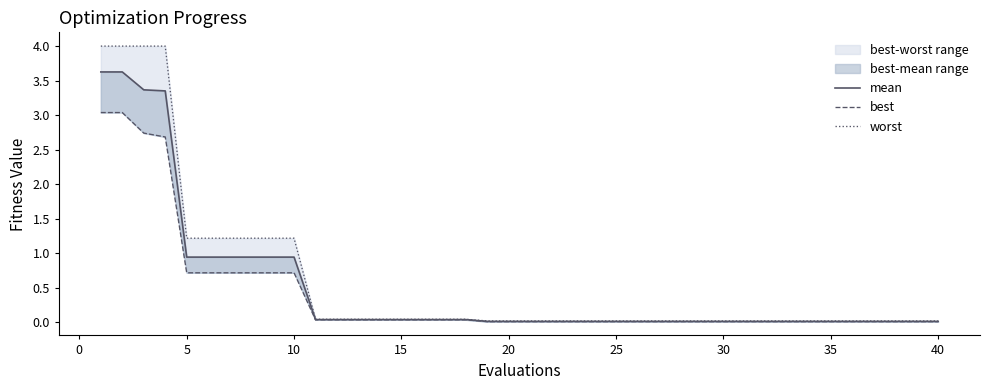

Does the chart display data point markers on the line(s)?

No